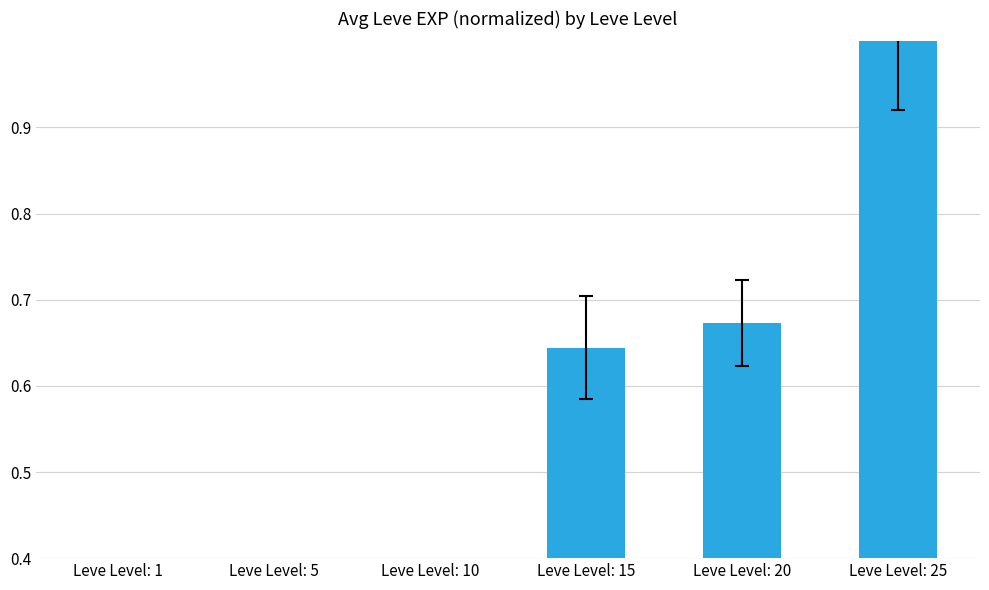

The chart shows a value of 0.0 at Leve Level: 1. True or false?

True